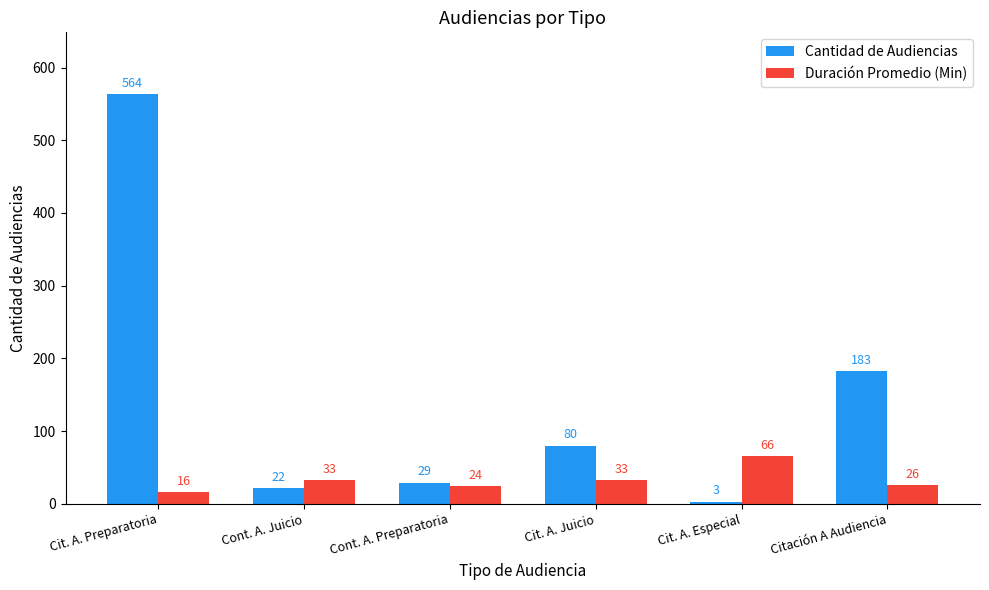

At which category is the sum across all series the highest?

Cit. A. Preparatoria